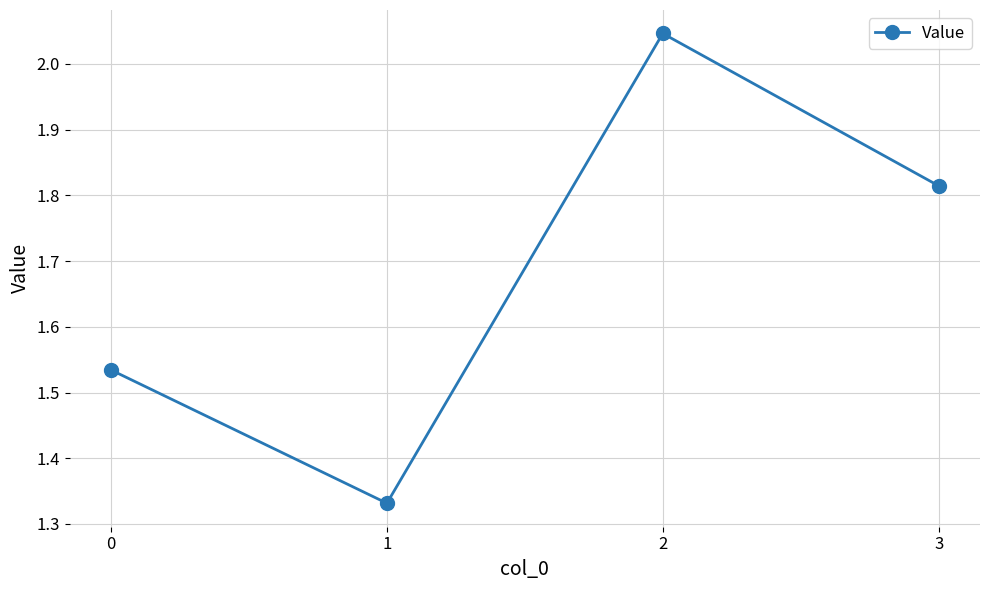

True or false: the data shows 0.7 at 3.

False